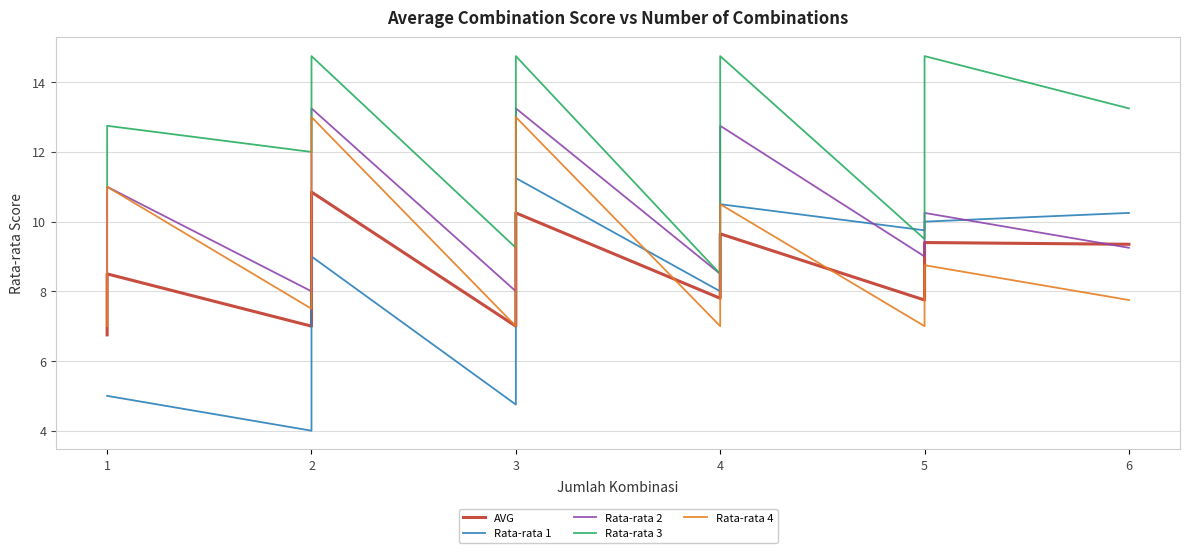

Count the number of categories in the chart.

40